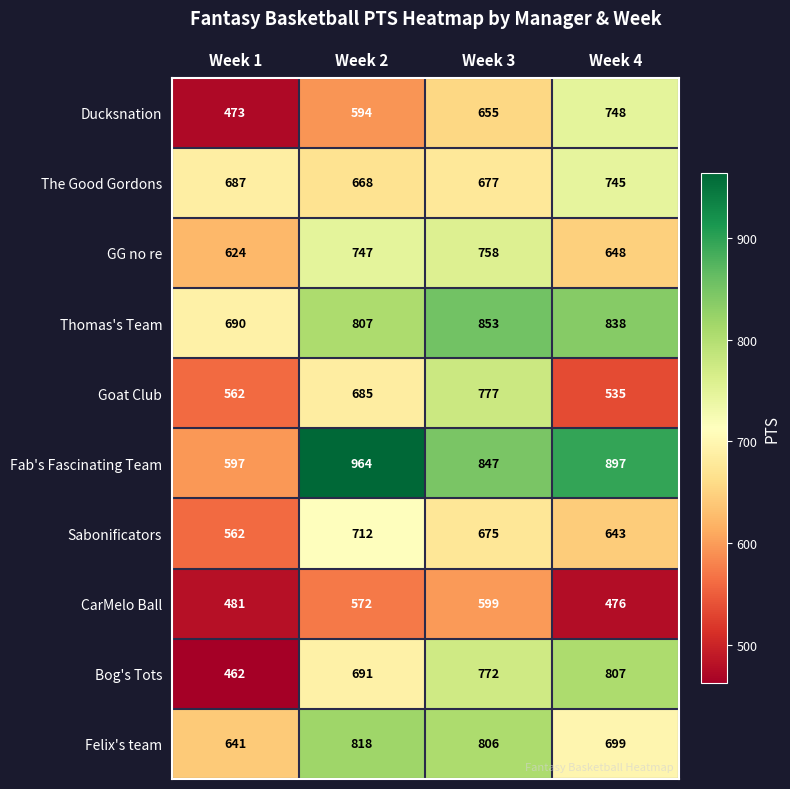

True or false: Ducksnation has a value of 594 at Week 2.

True